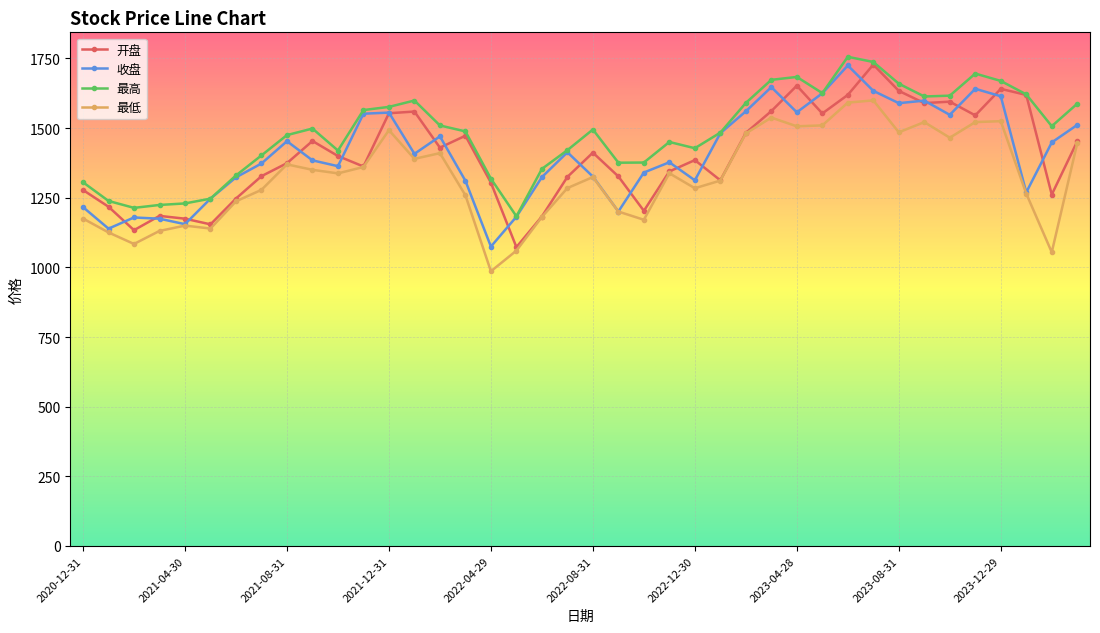

What is the value of the 最低 point at the 31st from the left?

1591.3